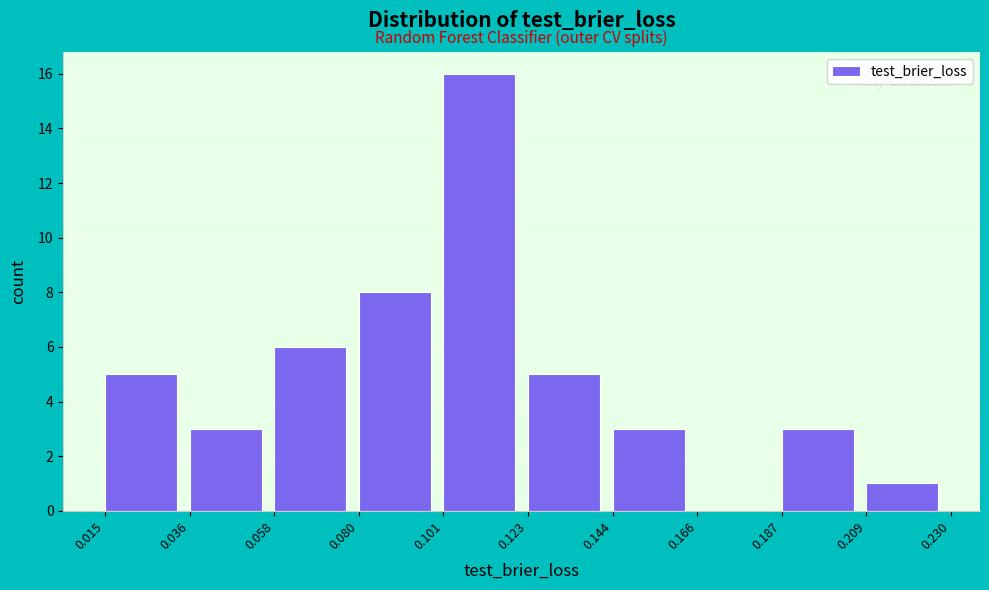

How tall is the bar that spans 0.209 to 0.230 on the x-axis? The values are not printed on the chart, so give them approximately, as read against the axis.

1